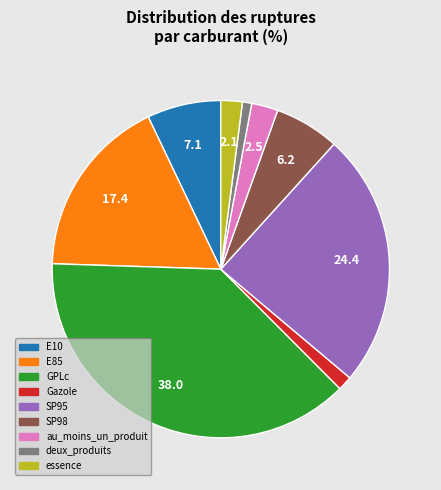

Count the number of slices in the pie.

9